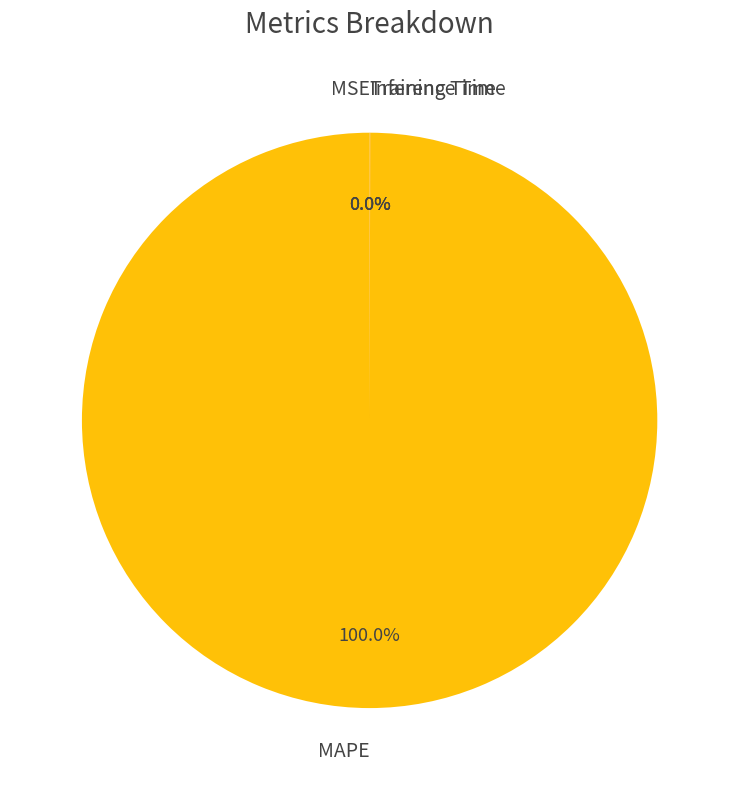

What is the largest slice in the pie chart?

MAPE